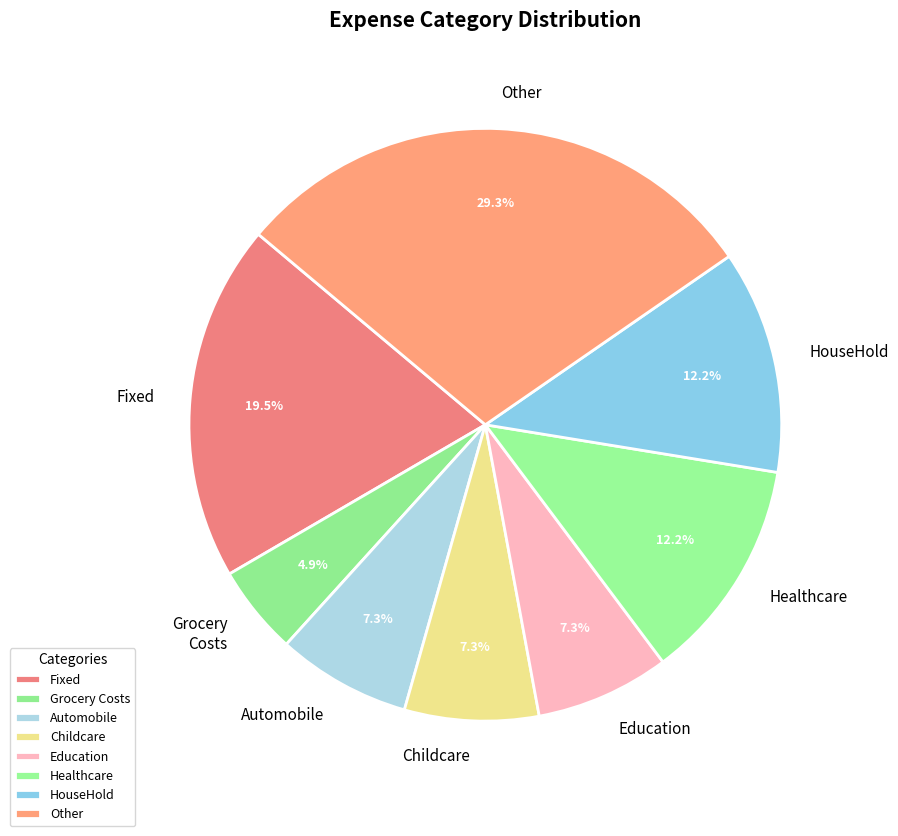

How many slices are in this pie chart?

8